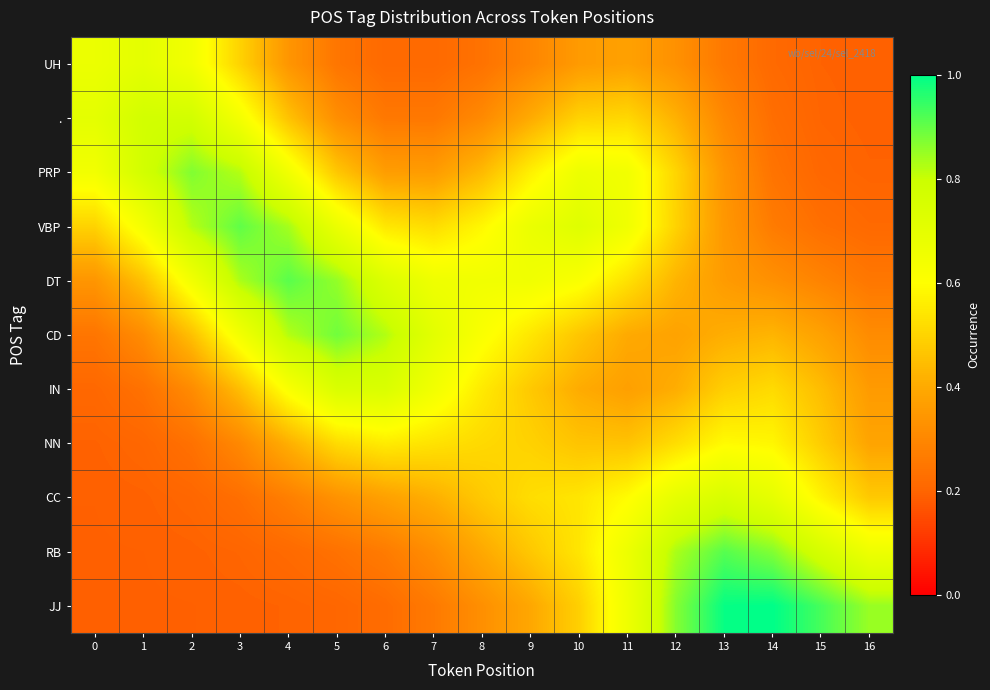

Reading right to left, list all the values displayed in this chart.

UH: 16=0.2	15=0.2	14=0.2	13=0.3	12=0.3	11=0.4	10=0.4	9=0.3	8=0.2	7=0.2	6=0.2	5=0.2	4=0.3	3=0.5	2=0.6	1=0.7	0=0.7
.: 16=0.2	15=0.2	14=0.2	13=0.3	12=0.4	11=0.5	10=0.5	9=0.4	8=0.3	7=0.3	6=0.3	5=0.3	4=0.5	3=0.6	2=0.8	1=0.8	0=0.7
PRP: 16=0.2	15=0.2	14=0.2	13=0.3	12=0.5	11=0.7	10=0.7	9=0.6	8=0.4	7=0.4	6=0.4	5=0.5	4=0.7	3=0.8	2=0.9	1=0.8	0=0.6
VBP: 16=0.2	15=0.2	14=0.3	13=0.3	12=0.5	11=0.7	10=0.7	9=0.7	8=0.6	7=0.5	6=0.5	5=0.7	4=0.8	3=0.9	2=0.8	1=0.6	0=0.5
DT: 16=0.3	15=0.3	14=0.3	13=0.4	12=0.4	11=0.5	10=0.6	9=0.7	8=0.7	7=0.7	6=0.7	5=0.9	4=0.9	3=0.8	2=0.6	1=0.5	0=0.3
CD: 16=0.3	15=0.4	14=0.4	13=0.4	12=0.4	11=0.4	10=0.5	9=0.5	8=0.6	7=0.7	6=0.8	5=0.9	4=0.8	3=0.6	2=0.5	1=0.3	0=0.2
IN: 16=0.4	15=0.4	14=0.5	13=0.5	12=0.4	11=0.4	10=0.4	9=0.5	8=0.6	7=0.7	6=0.7	5=0.7	4=0.6	3=0.4	2=0.3	1=0.2	0=0.2
NN: 16=0.4	15=0.5	14=0.6	13=0.6	12=0.5	11=0.5	10=0.5	9=0.5	8=0.5	7=0.5	6=0.6	5=0.5	4=0.4	3=0.3	2=0.2	1=0.2	0=0.2
CC: 16=0.5	15=0.6	14=0.7	13=0.8	12=0.7	11=0.6	10=0.5	9=0.5	8=0.5	7=0.4	6=0.4	5=0.3	4=0.3	3=0.2	2=0.2	1=0.2	0=0.2
RB: 16=0.7	15=0.8	14=0.9	13=0.9	12=0.8	11=0.7	10=0.5	9=0.5	8=0.4	7=0.3	6=0.3	5=0.2	4=0.2	3=0.2	2=0.2	1=0.2	0=0.2
JJ: 16=0.8	15=0.9	14=1.0	13=1.0	12=0.9	11=0.7	10=0.5	9=0.4	8=0.3	7=0.3	6=0.2	5=0.2	4=0.2	3=0.2	2=0.2	1=0.2	0=0.2